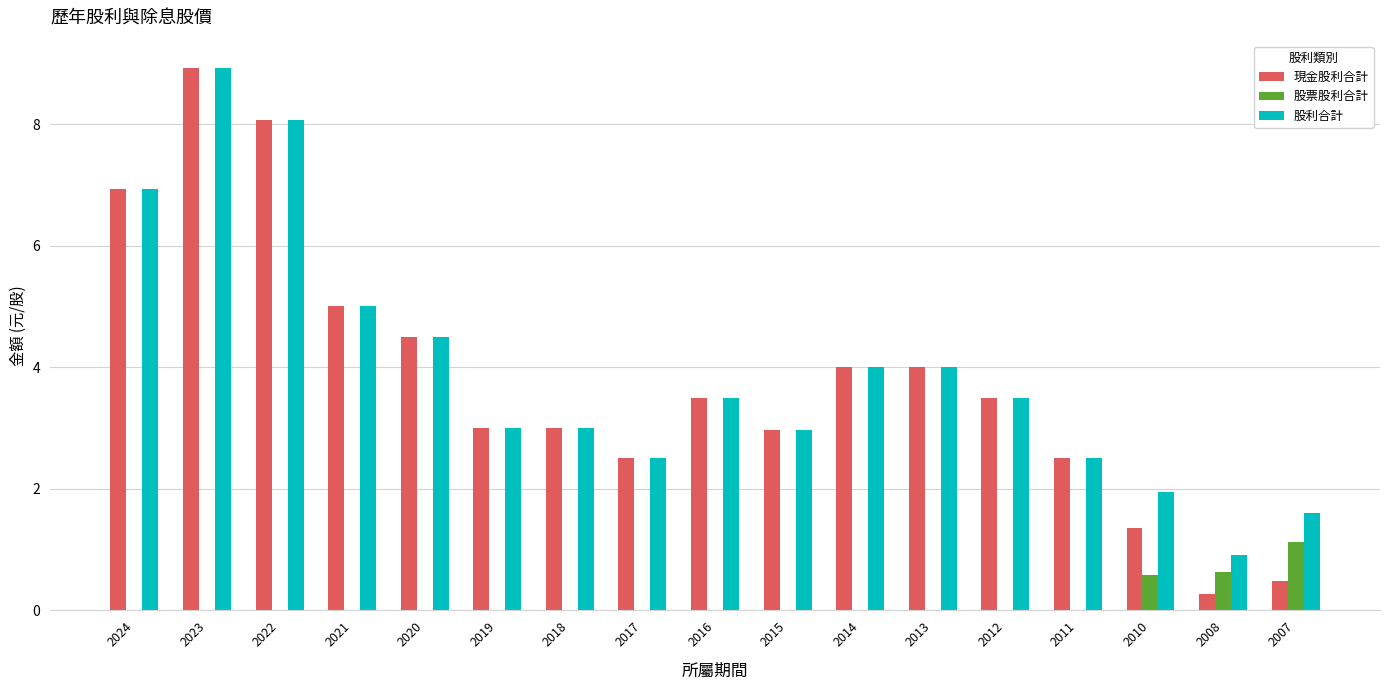

What is the average value of the 股票股利合計 series?

0.1